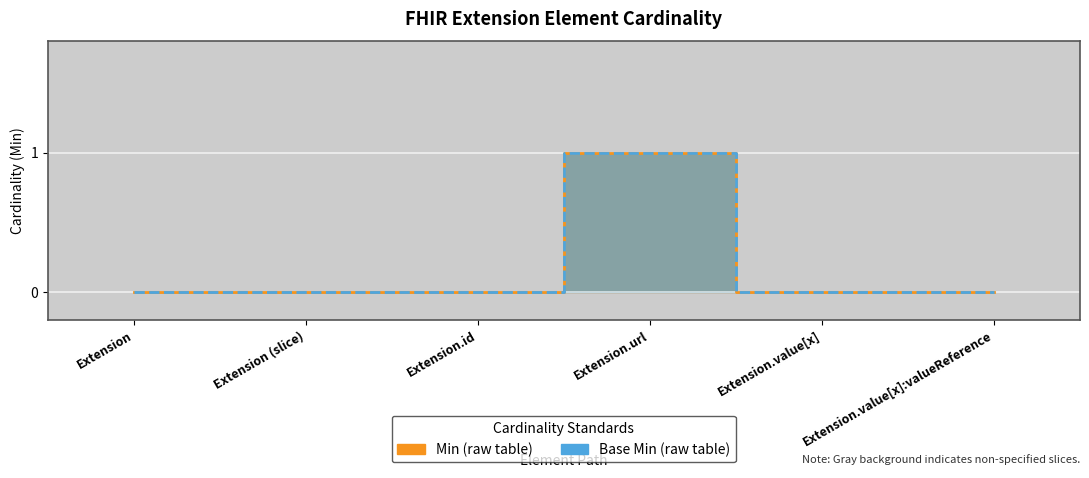

What is the difference between the maximum and minimum values in the Base Min series?

1